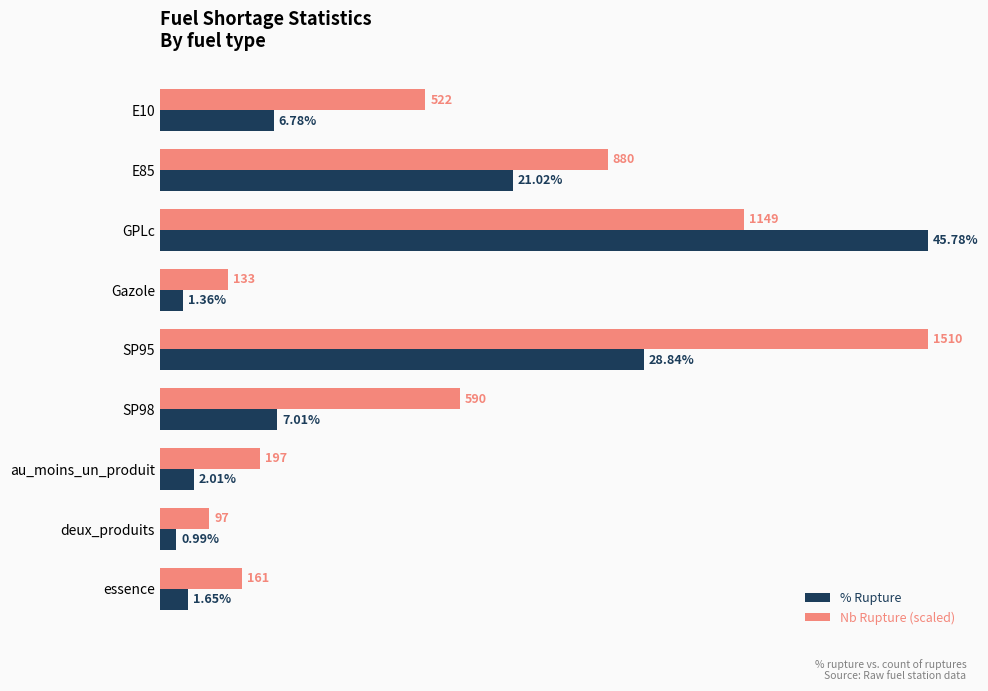

At which label is Nb Rupture (scaled) closest to 24?

E85